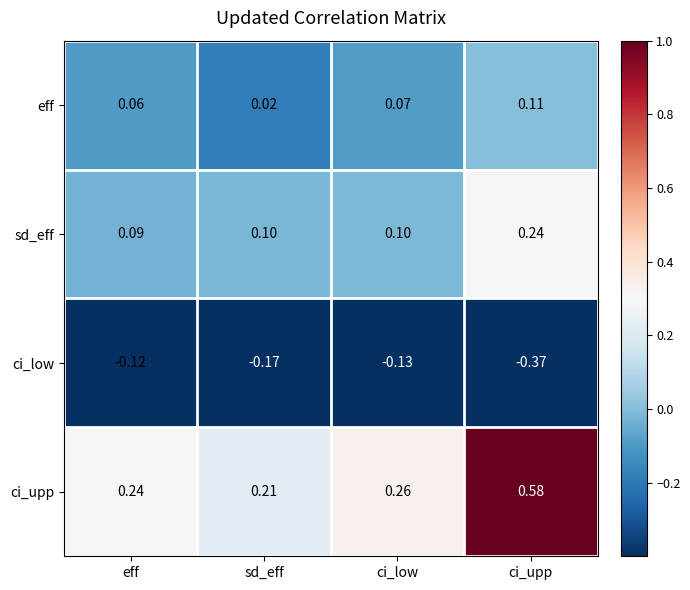

Which category has the highest value in the ci_low series?

eff